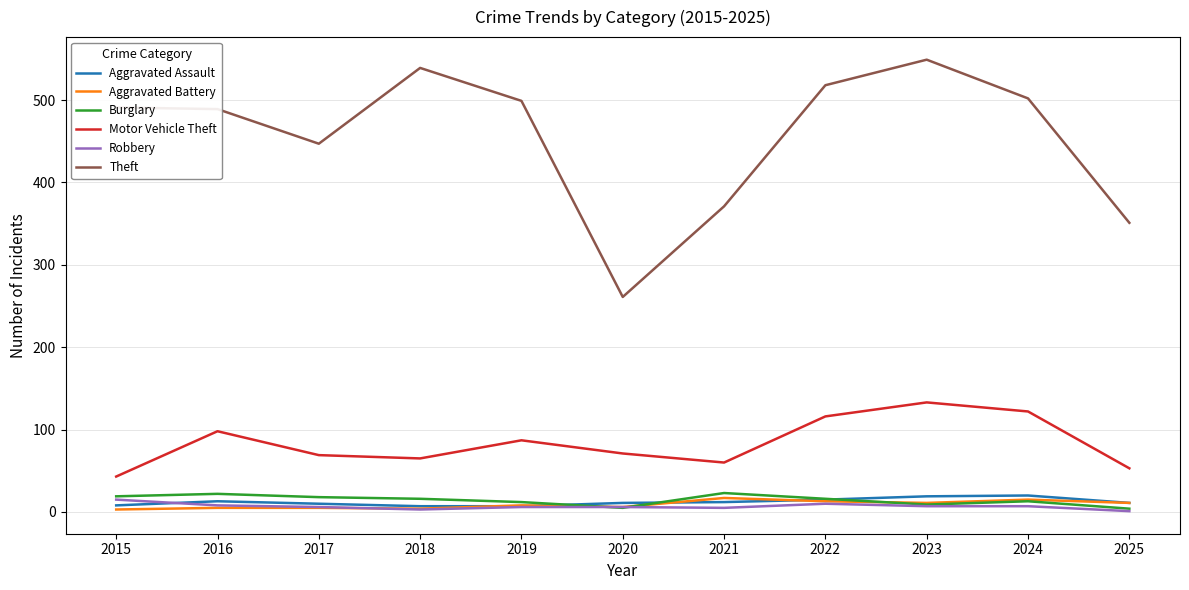

Which series has the widest spread of values?

Theft